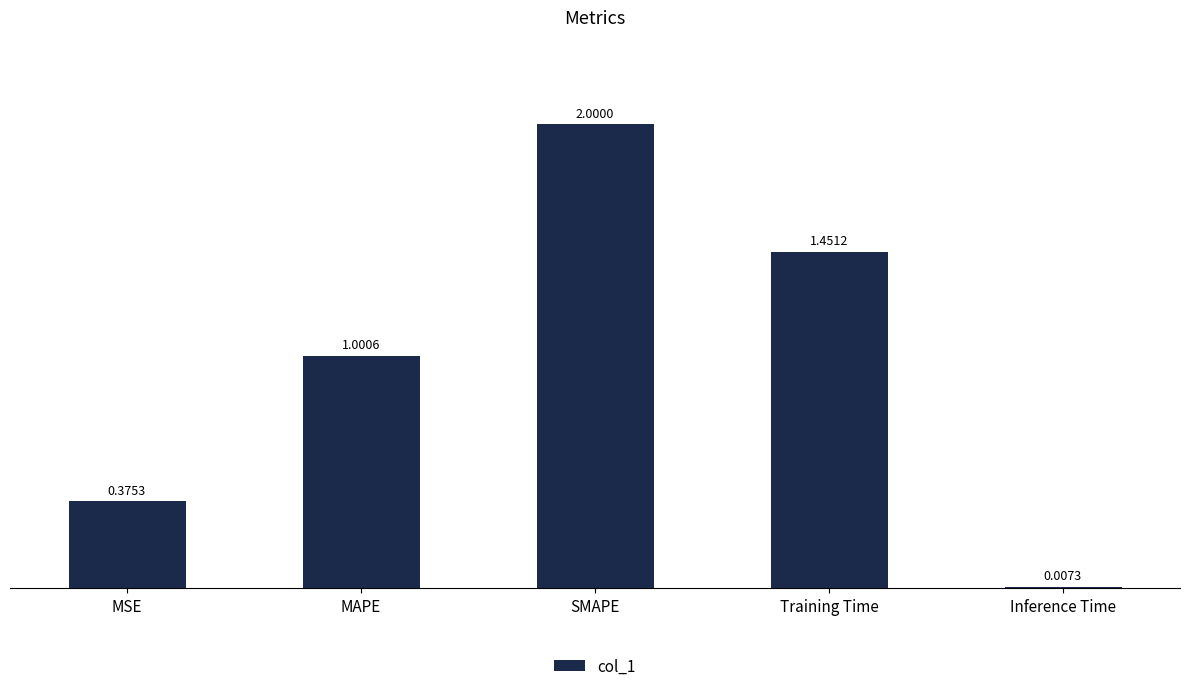

Read the value at MAPE.

1.0